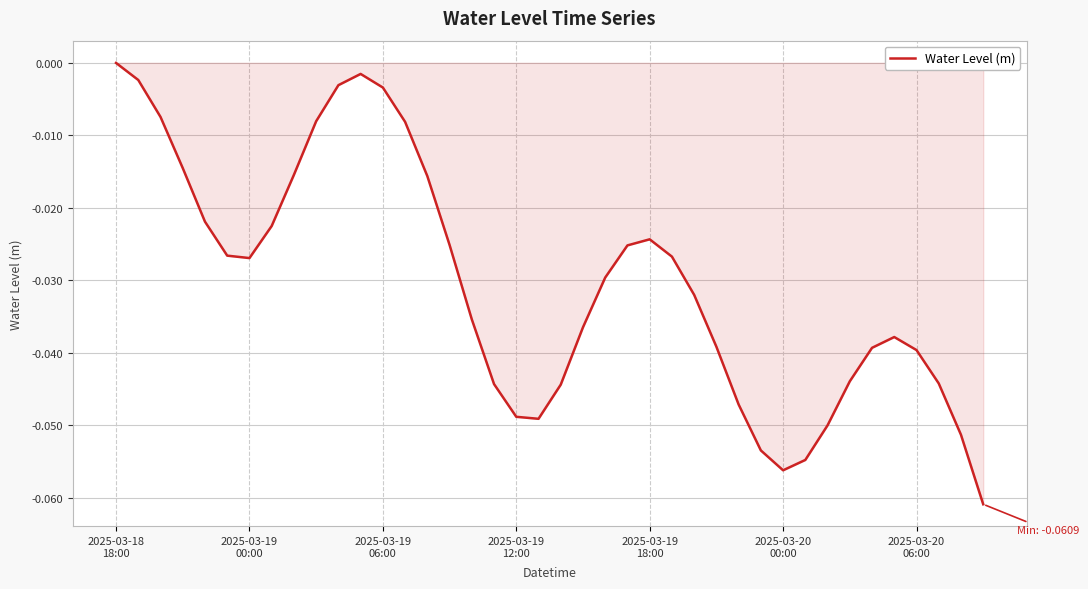

Reading right to left, list all the values displayed in this chart.

-0.1	-0.1	-0.0	-0.0	-0.0	-0.0	-0.0	-0.0	-0.1	-0.1	-0.1	-0.0	-0.0	-0.0	-0.0	-0.0	-0.0	-0.0	-0.0	-0.0	-0.0	-0.0	-0.0	-0.0	-0.0	-0.0	-0.0	-0.0	-0.0	-0.0	-0.0	-0.0	-0.0	-0.0	-0.0	-0.0	-0.0	-0.0	-0.0	-0.0